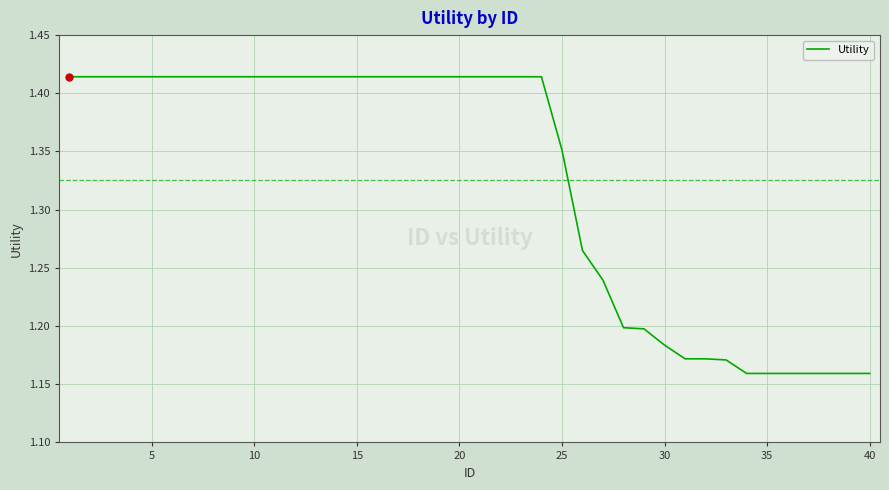

What is the difference between the maximum and minimum values?

0.3